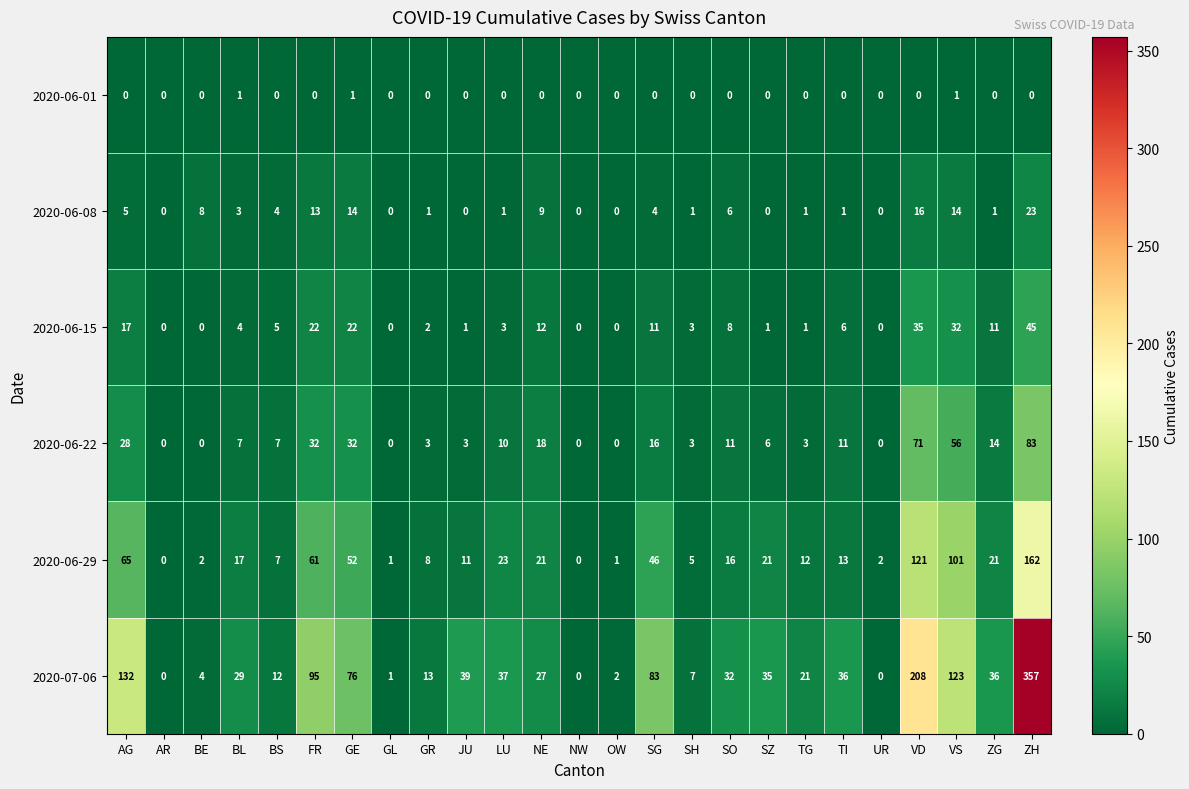

What is the difference between the highest and lowest values at BS?

12